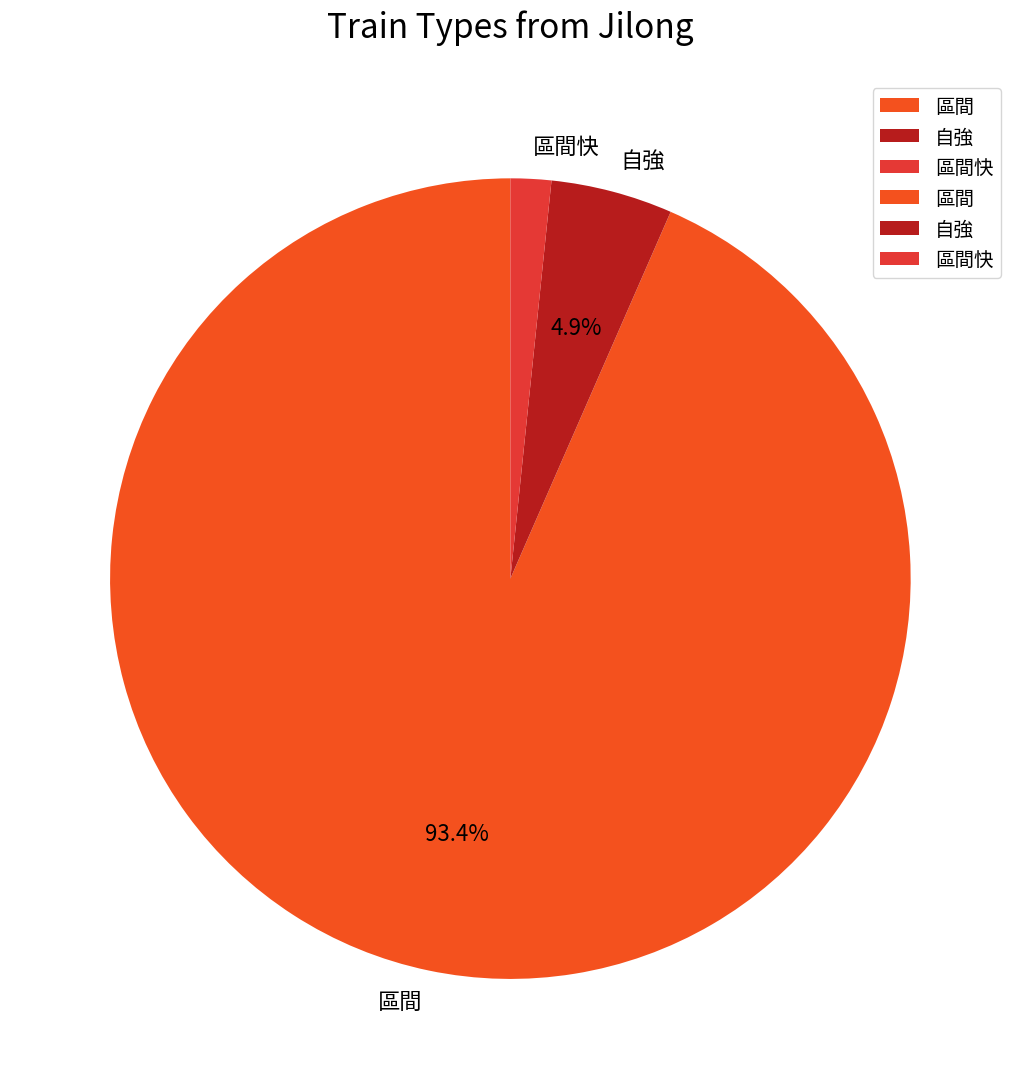

Does 區間 represent more than half of the total?

Yes